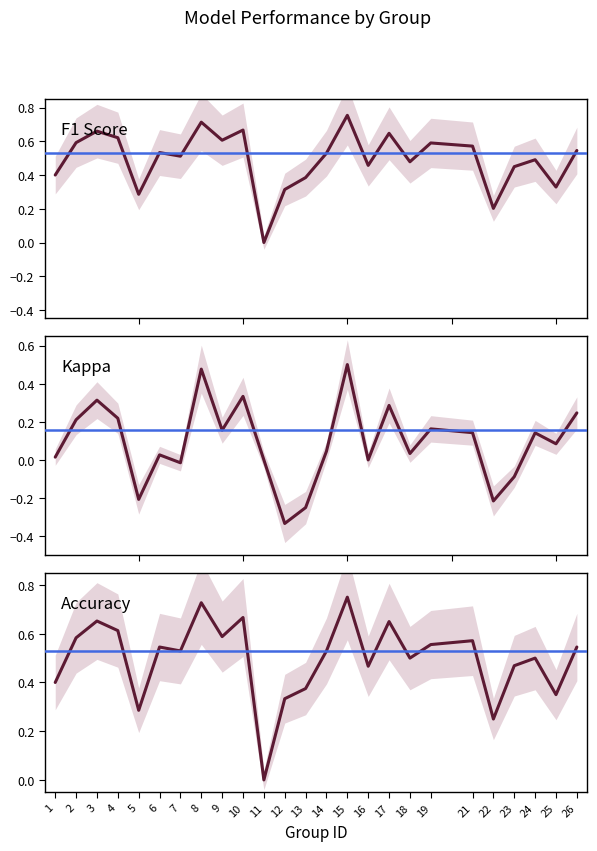

Read the F1 Score value at 14.

0.5